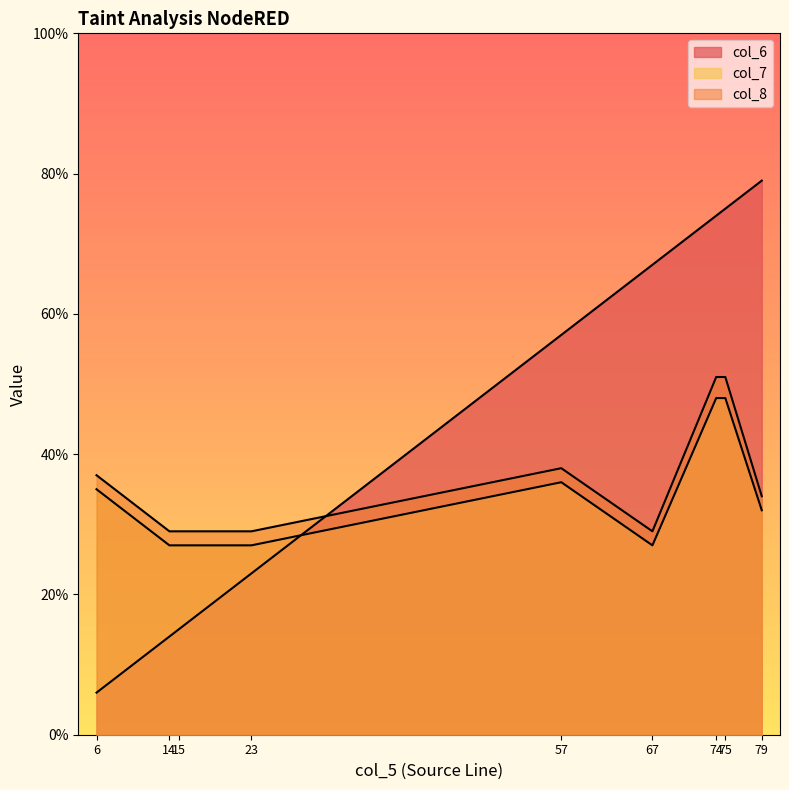

How many lines are shown in the chart?

3